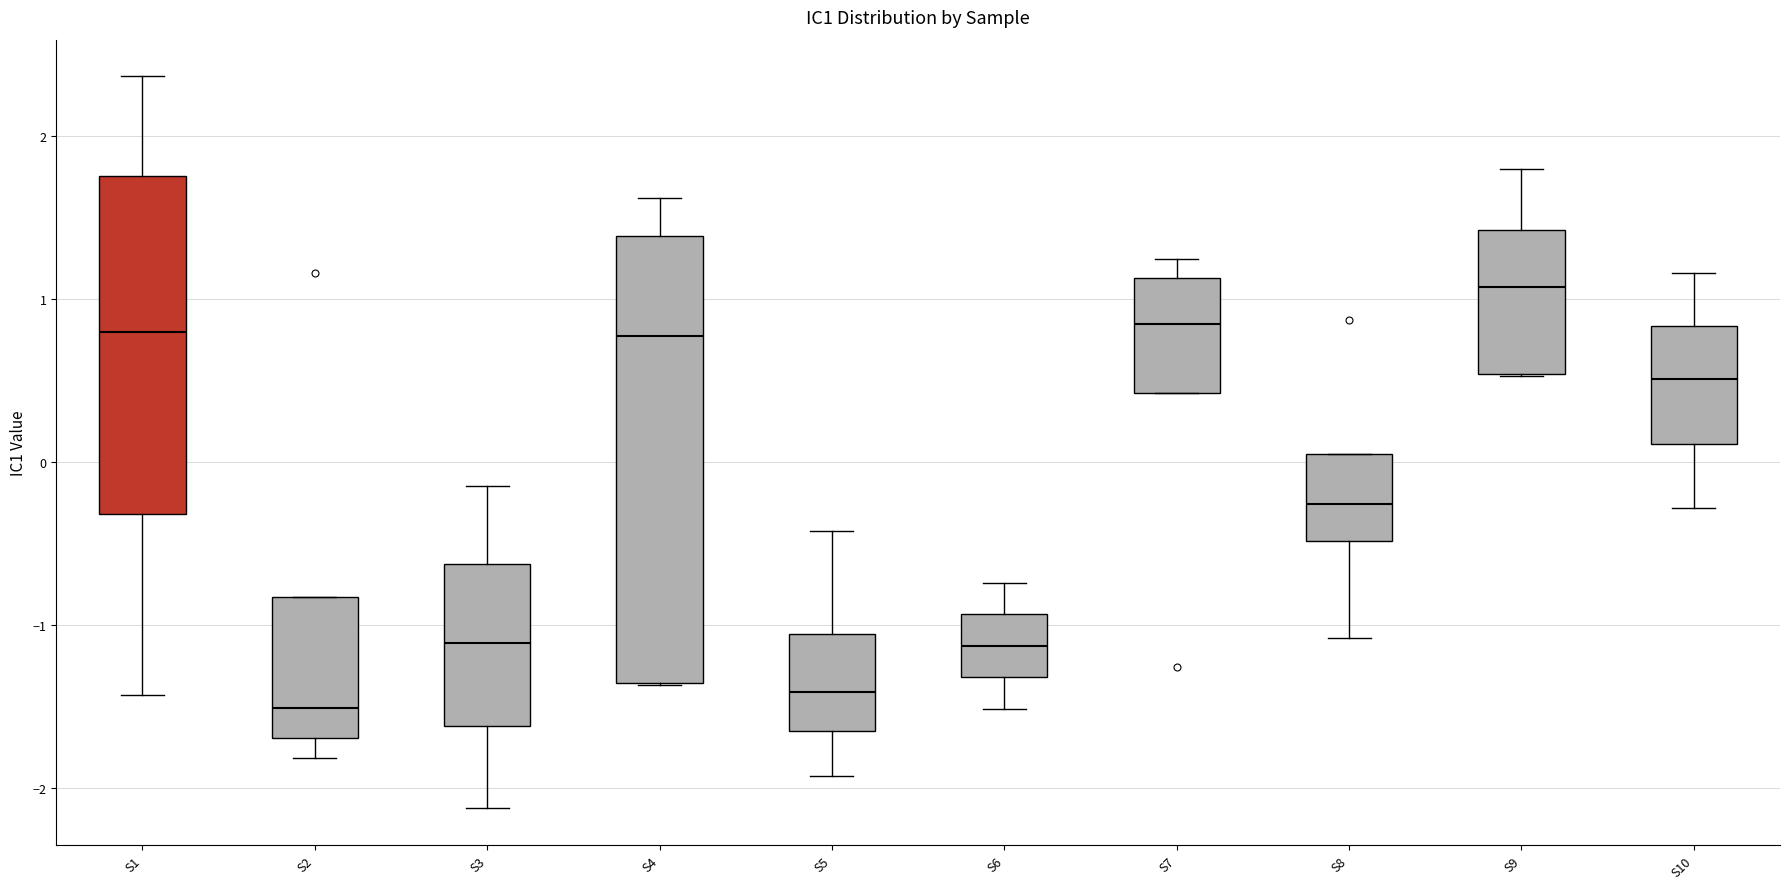

Reading left to right, transcribe this box plot: for each box, give where its median line is, the range the box spans, and where its two whiskers end, as read against the y-axis. The values are not printed on the chart, so give them approximately, as read against the axis.

S1: median 0.8, box -0.3 to 1.8, whiskers -1.4 to 2.4
S2: median -1.5, box -1.7 to -0.8, whiskers -1.8 to -0.8
S3: median -1.1, box -1.6 to -0.6, whiskers -2.1 to -0.1
S4: median 0.8, box -1.4 to 1.4, whiskers -1.4 to 1.6
S5: median -1.4, box -1.6 to -1.1, whiskers -1.9 to -0.4
S6: median -1.1, box -1.3 to -0.9, whiskers -1.5 to -0.7
S7: median 0.8, box 0.4 to 1.1, whiskers 0.4 to 1.2
S8: median -0.3, box -0.5 to 0.0, whiskers -1.1 to 0.0
S9: median 1.1, box 0.5 to 1.4, whiskers 0.5 to 1.8
S10: median 0.5, box 0.1 to 0.8, whiskers -0.3 to 1.2